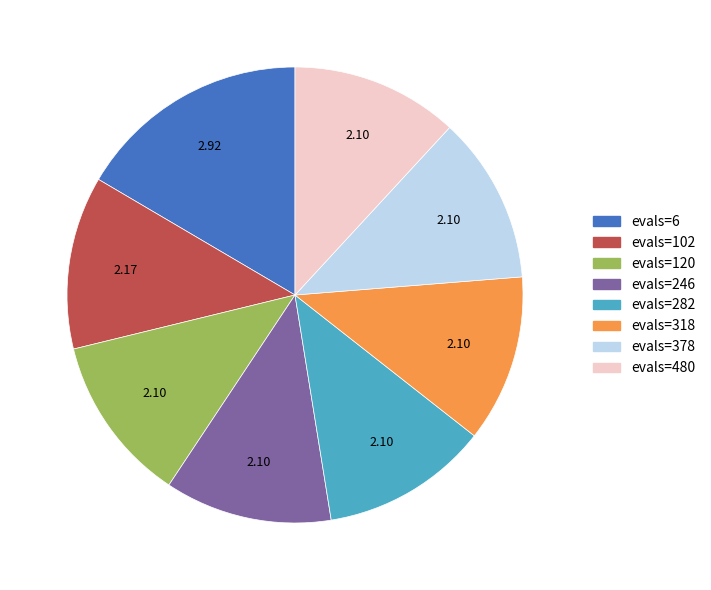

Combined, do evals=6 and evals=378 account for over 50%?

No